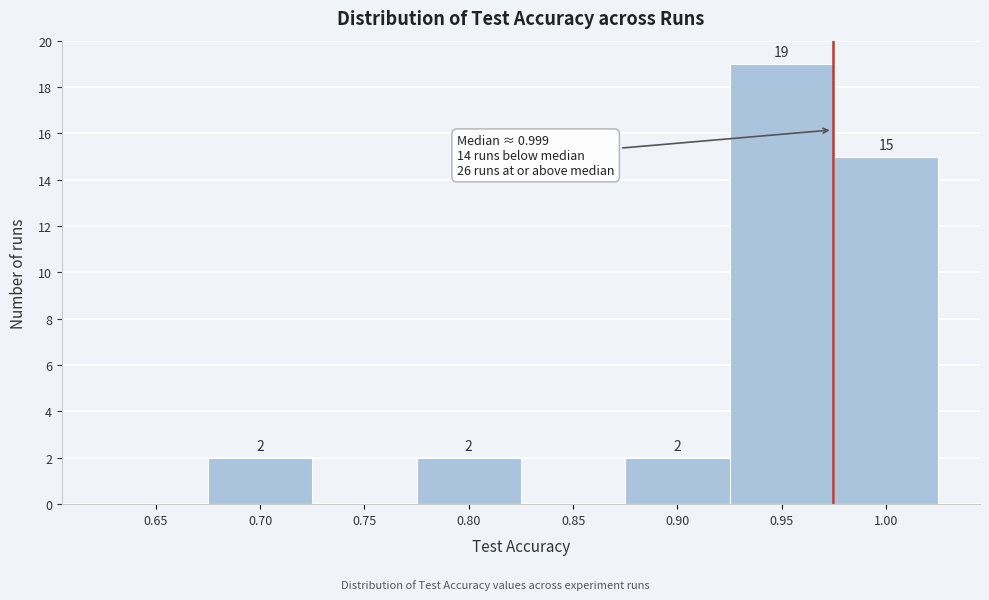

Reading left to right, extract all data points from this chart.

0.65=0	0.70=2	0.75=0	0.80=2	0.85=0	0.90=2	0.95=19	1.00=15